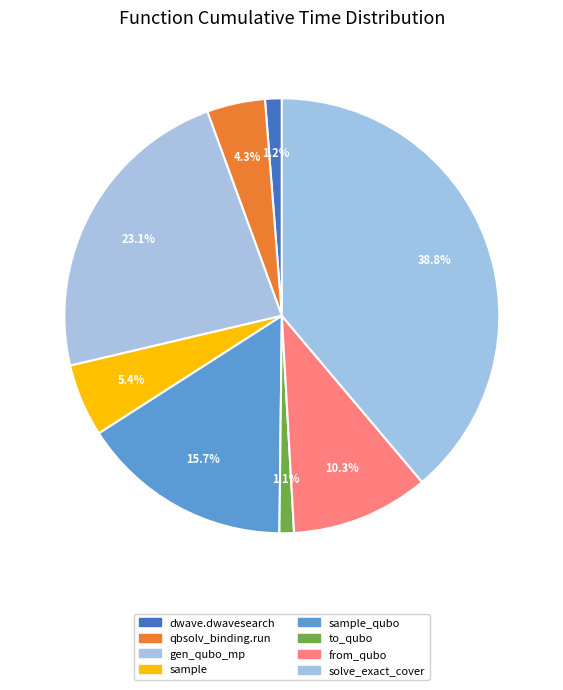

To the nearest percent, what is the difference between the largest and smallest slice percentages?

38%